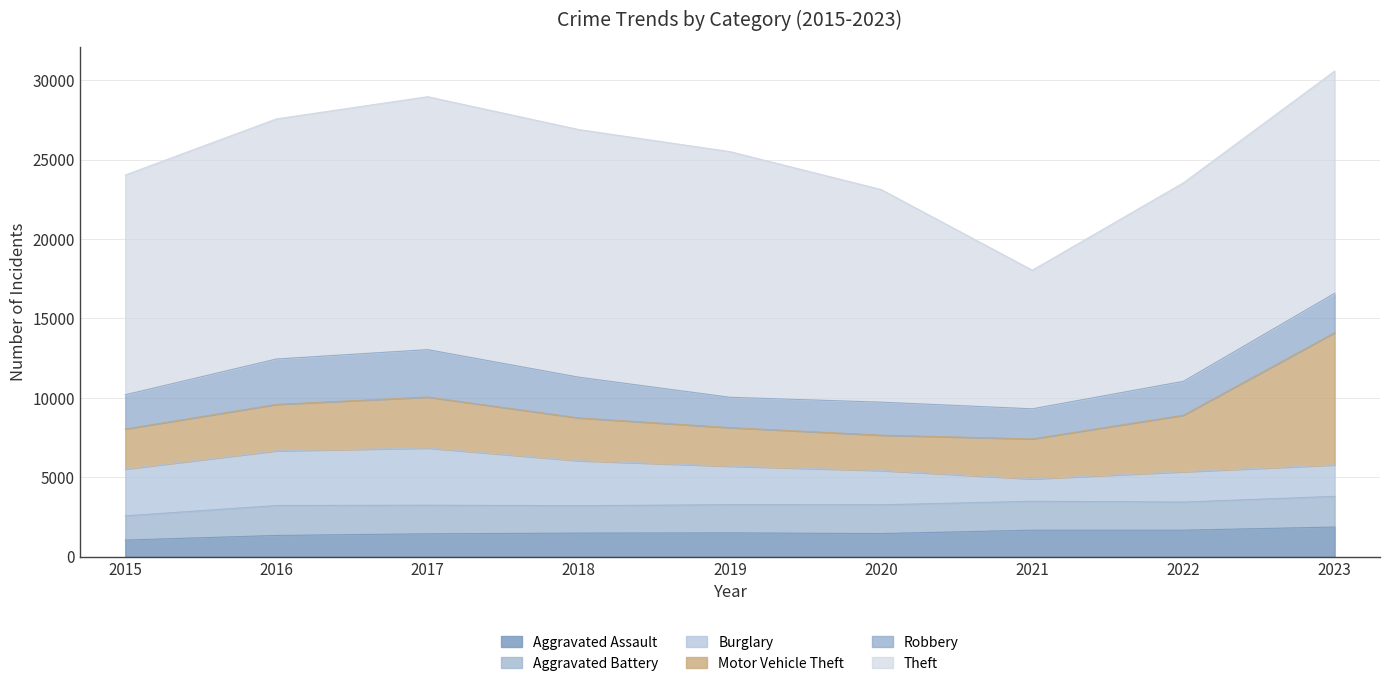

At which label is Burglary closest to 2504?

2019